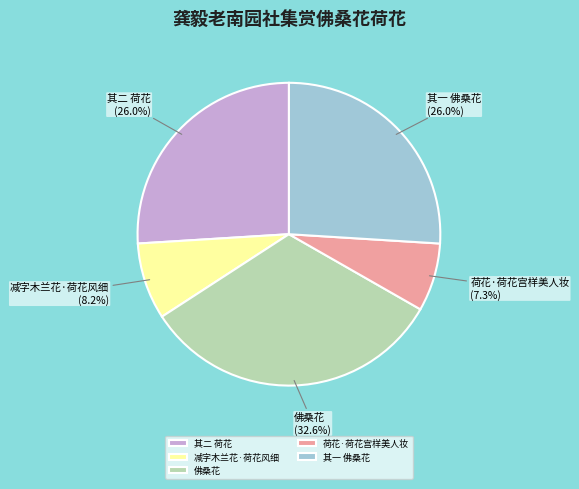

Count the number of slices in the pie.

5